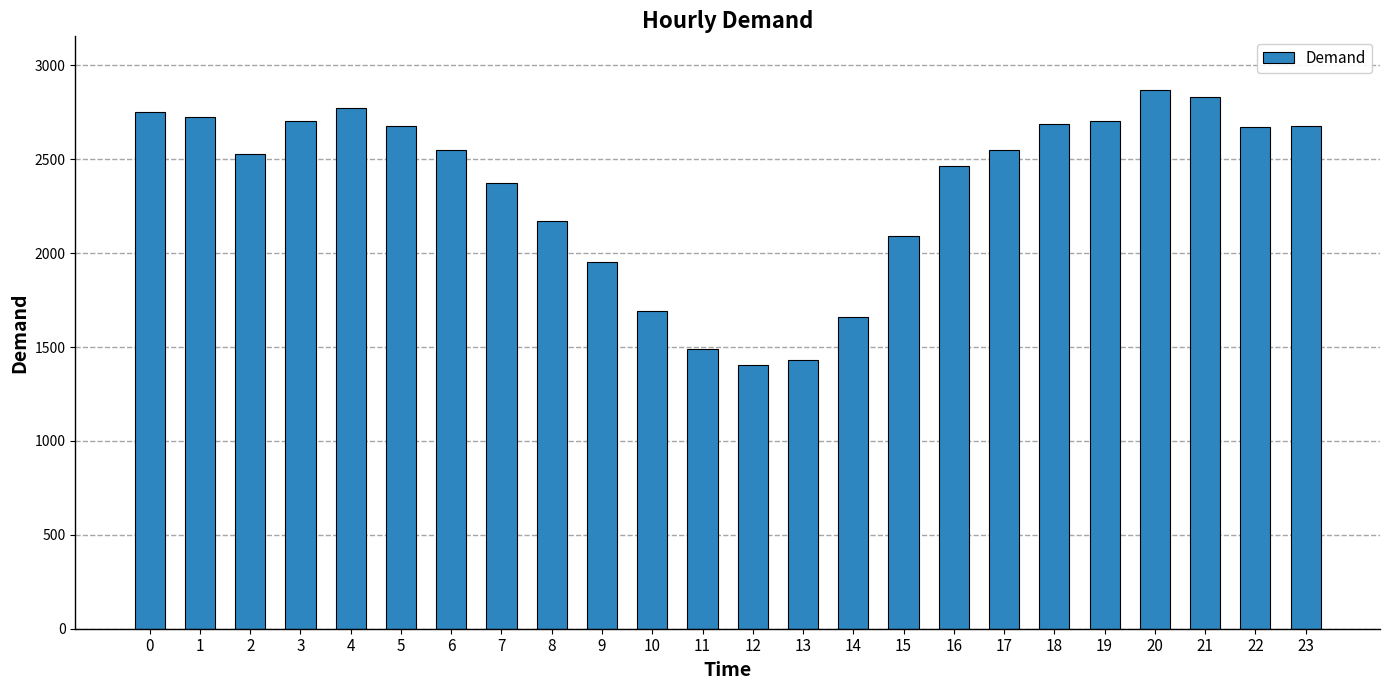

What is the greatest value displayed?

2868